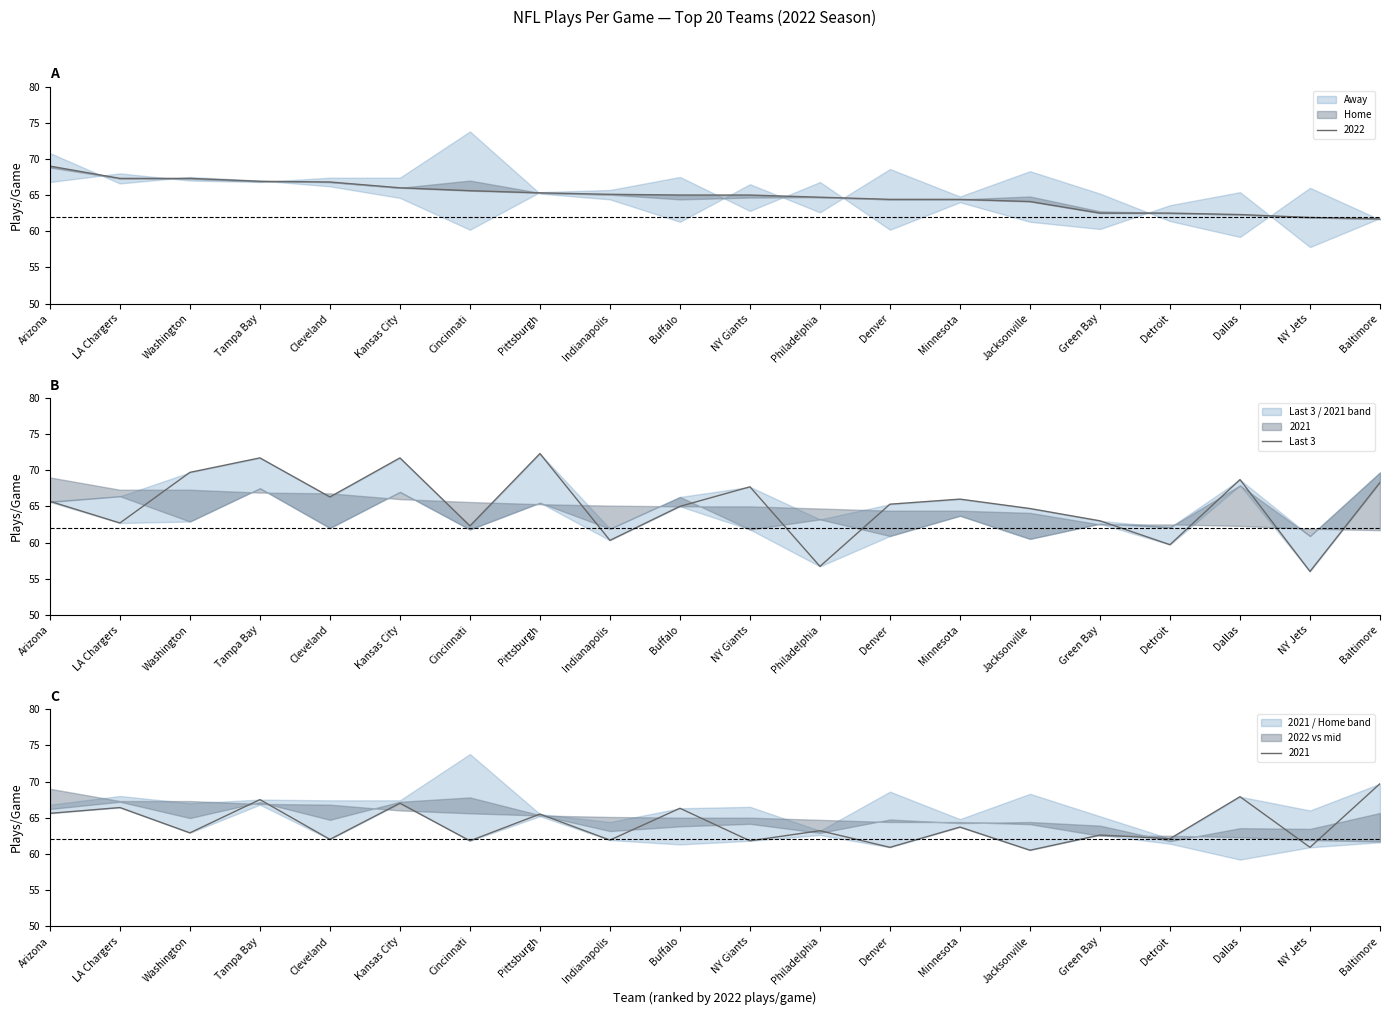

The chart shows a value of 94.7 at Washington. True or false?

False